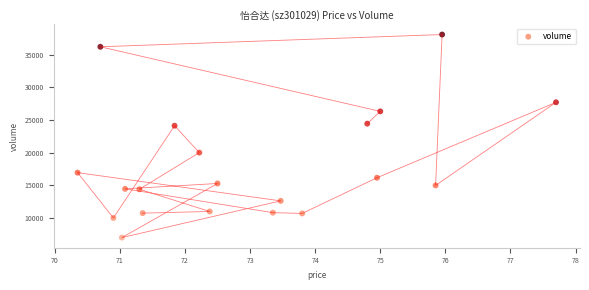

What is the range of Y values (max minus min)?

31125